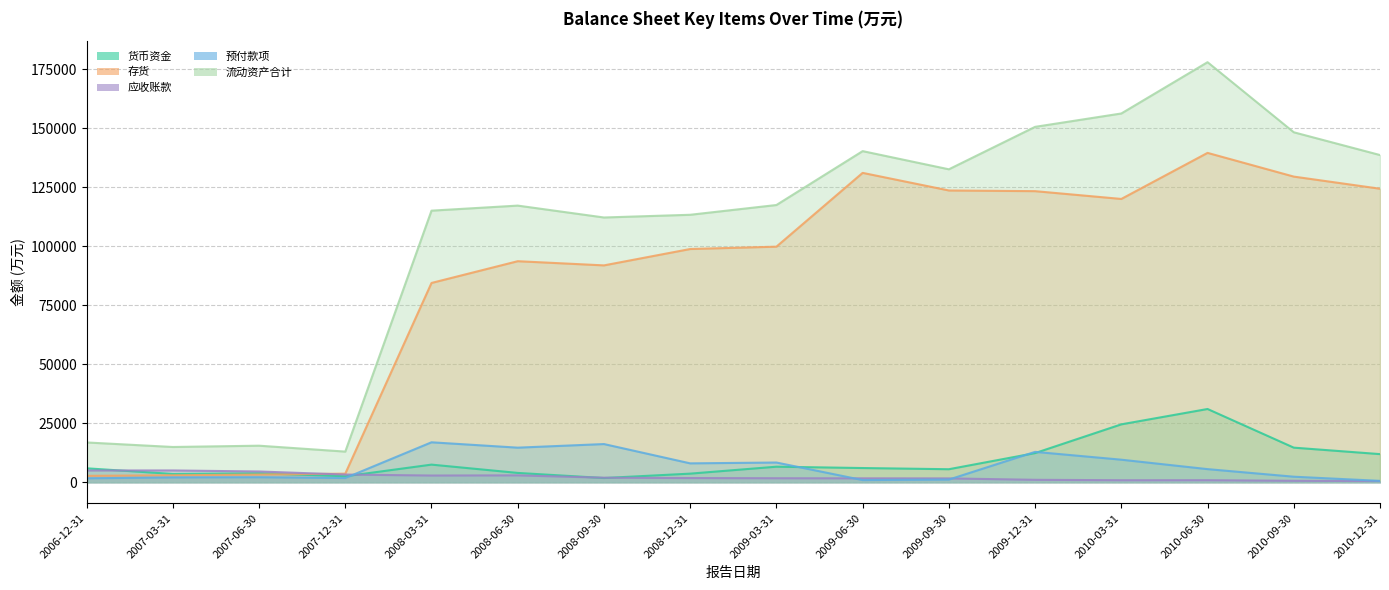

How many lines are shown in the chart?

5